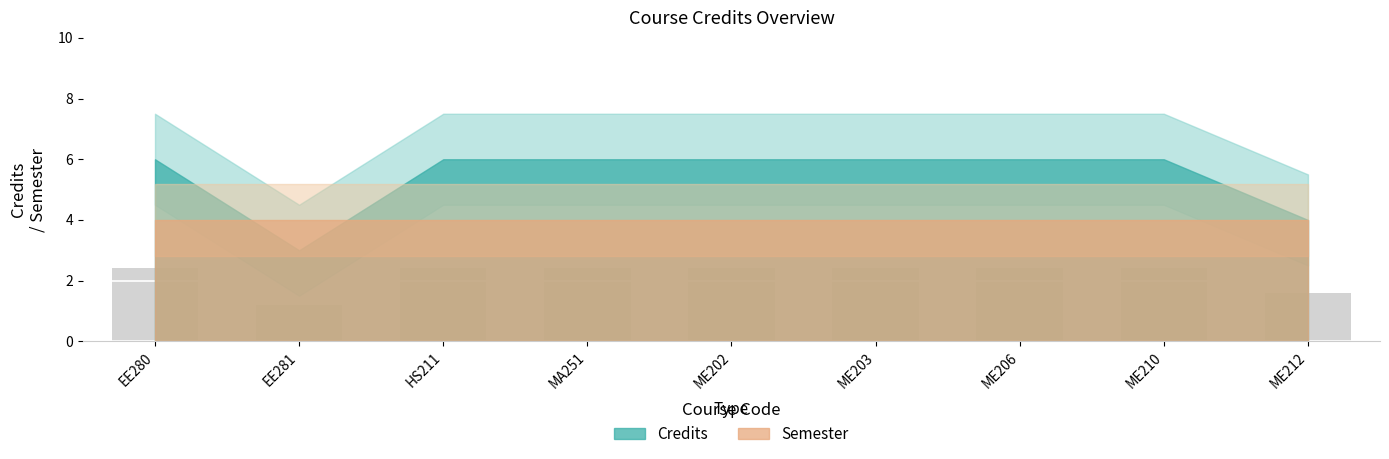

What is the sum of the values at ME210 and MA251?

4.8